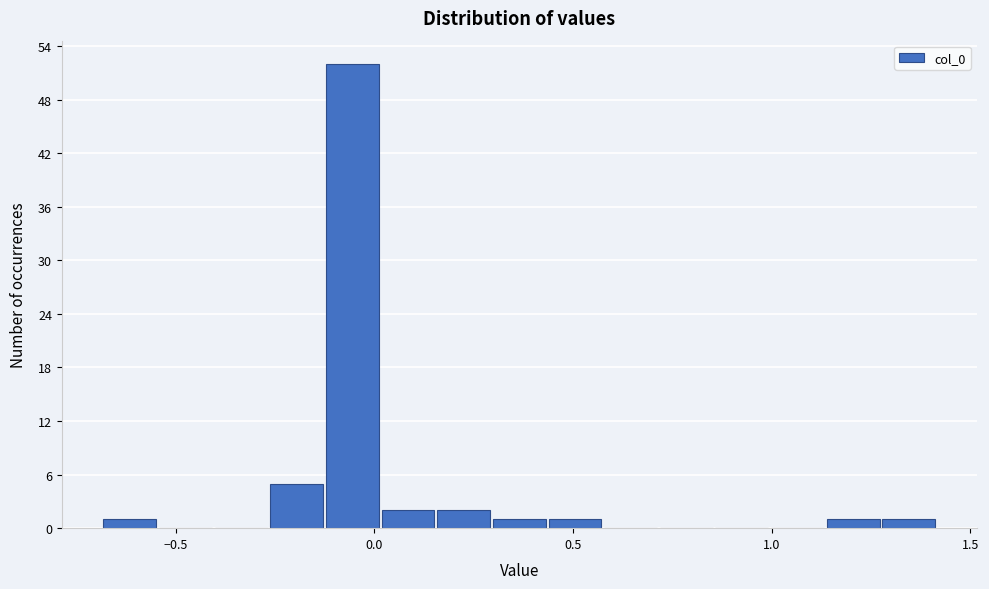

Read against the x-axis, roughly where is the centre of the tallest bar?

-0.05